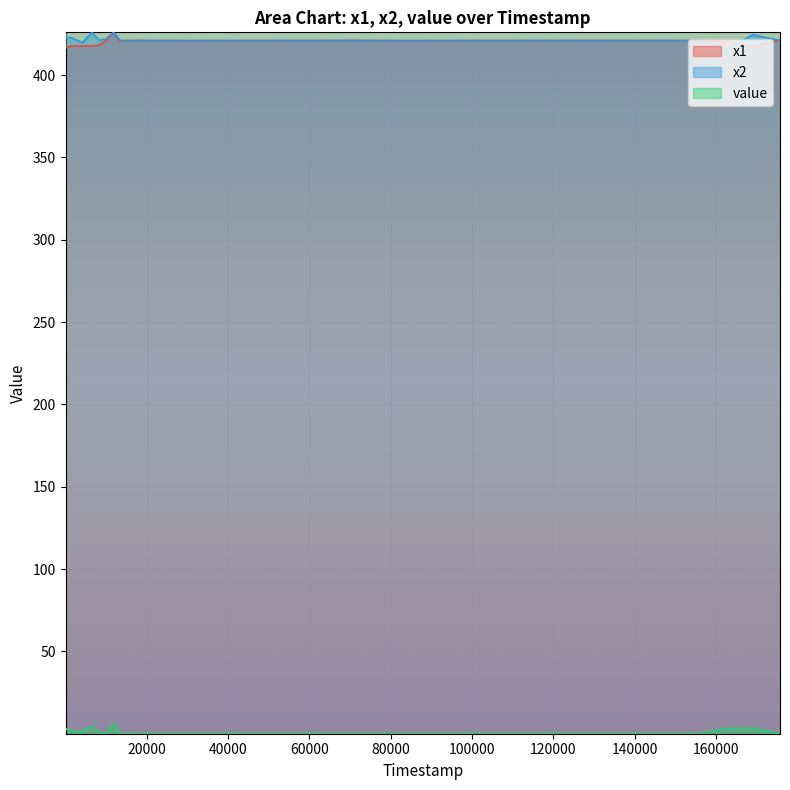

True or false: value and x2 intersect in this chart.

False